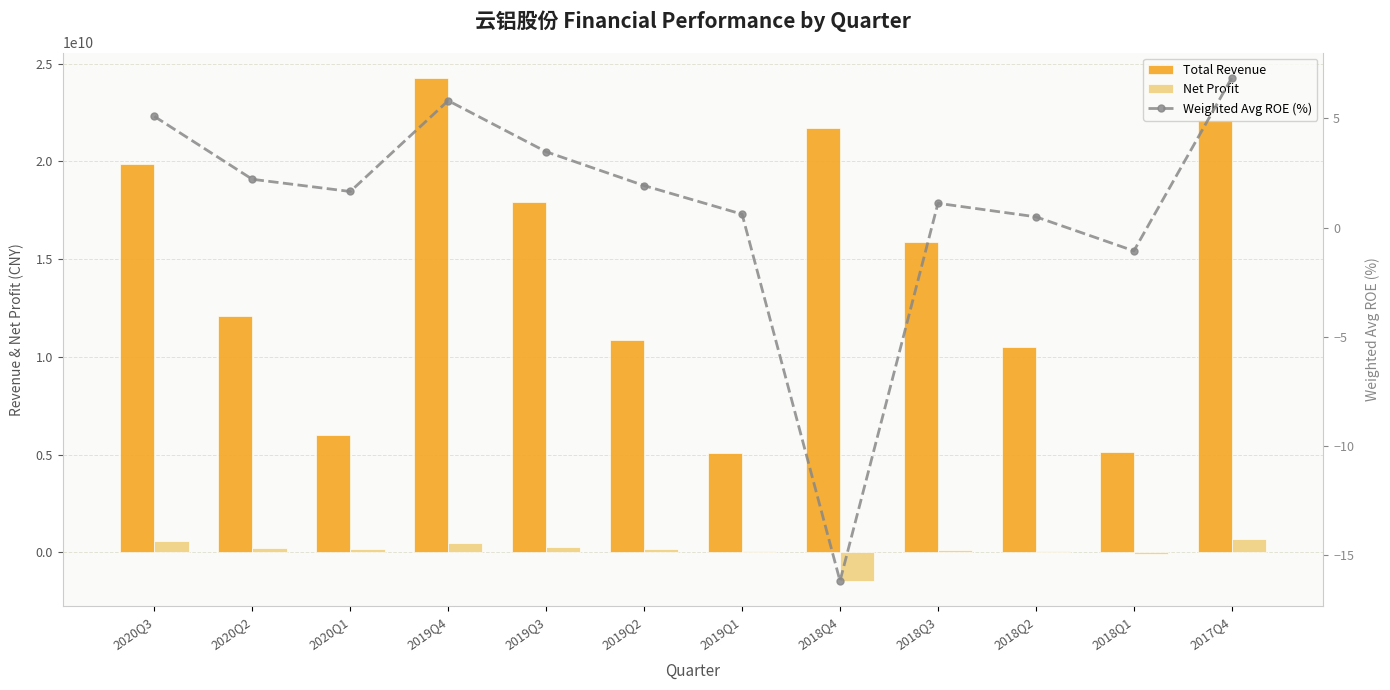

Reading left to right, list all the values displayed in this chart.

Total Revenue: 19893270249.3	12068249684.6	5993399097.2	24283623386.9	17939304552.8	10845303995.8	5073183115.2	21689352666.1	15903626356.4	10484712042.8	5123503738.2	22129944377.8
Net Profit: 570296312.9	243279561.0	180961088.6	495225700.7	292168813.6	160709871.7	50580720.0	-1466019023.2	110515760.4	48264361.2	-104678520.4	657000965.4
Weighted Avg ROE (%): 5.1	2.2	1.6	5.8	3.5	1.9	0.6	-16.2	1.1	0.5	-1.1	6.9